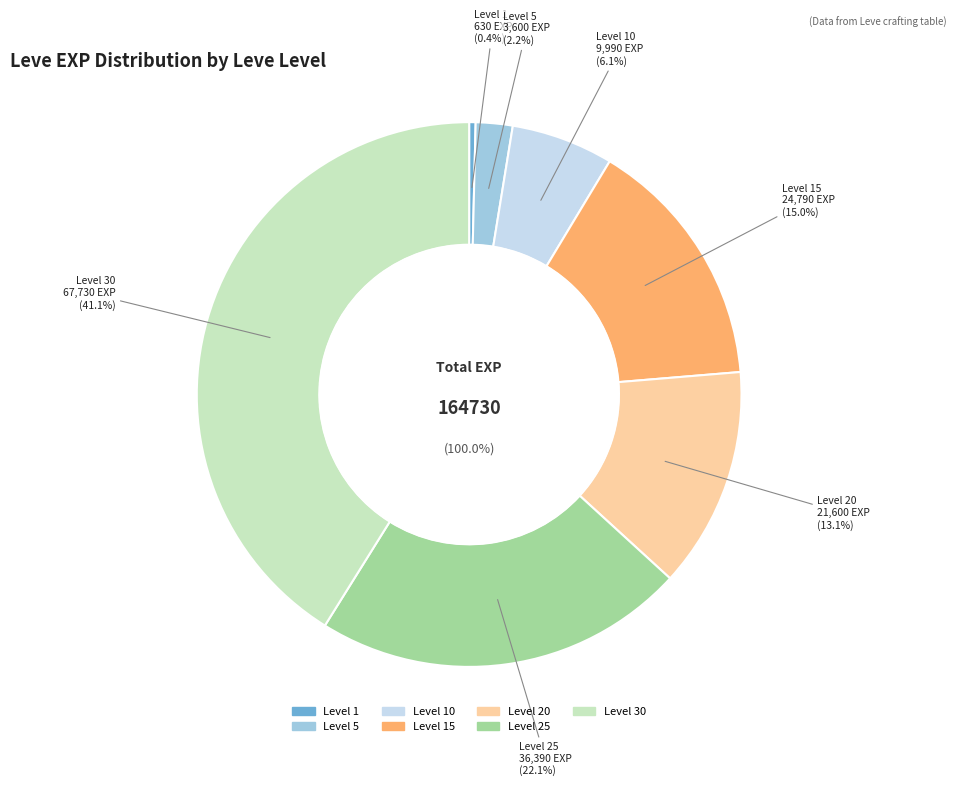

Which category has the smallest portion of the pie?

Level 1